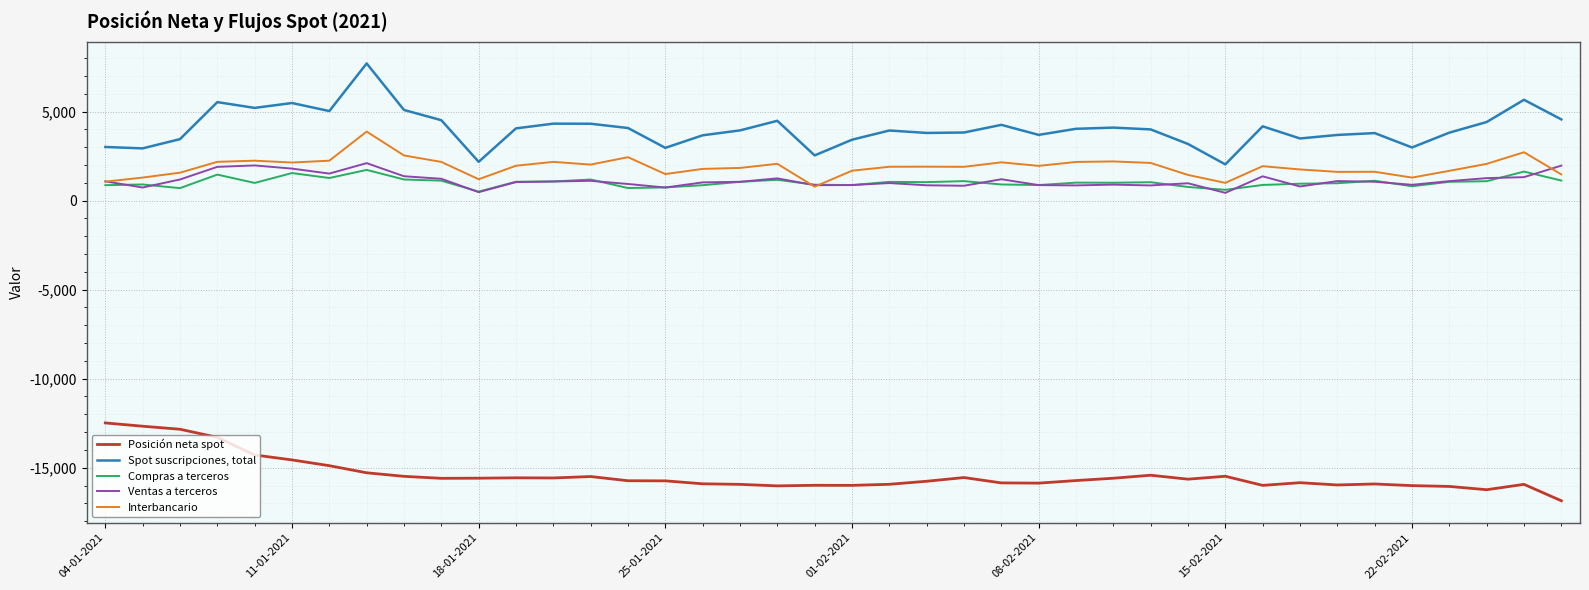

True or false: Compras a terceros and Posición neta spot intersect in this chart.

False